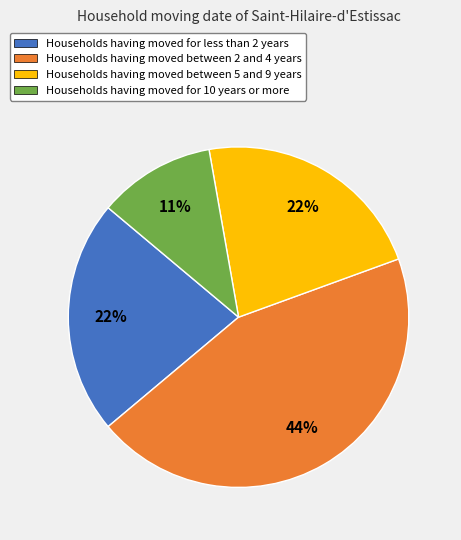

Does any single category account for the majority?

No